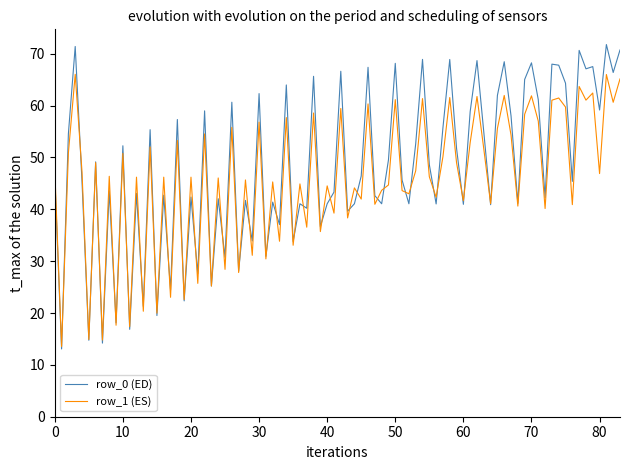

Which series has the widest spread of values?

row_0 (ED)